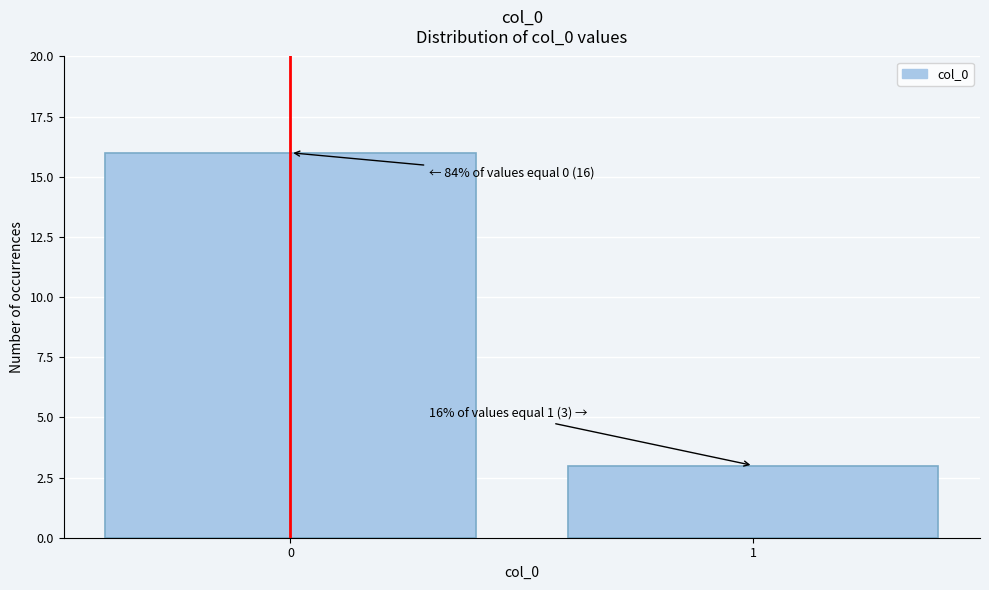

Reading left to right, list all the values displayed in this chart.

0=16	1=3